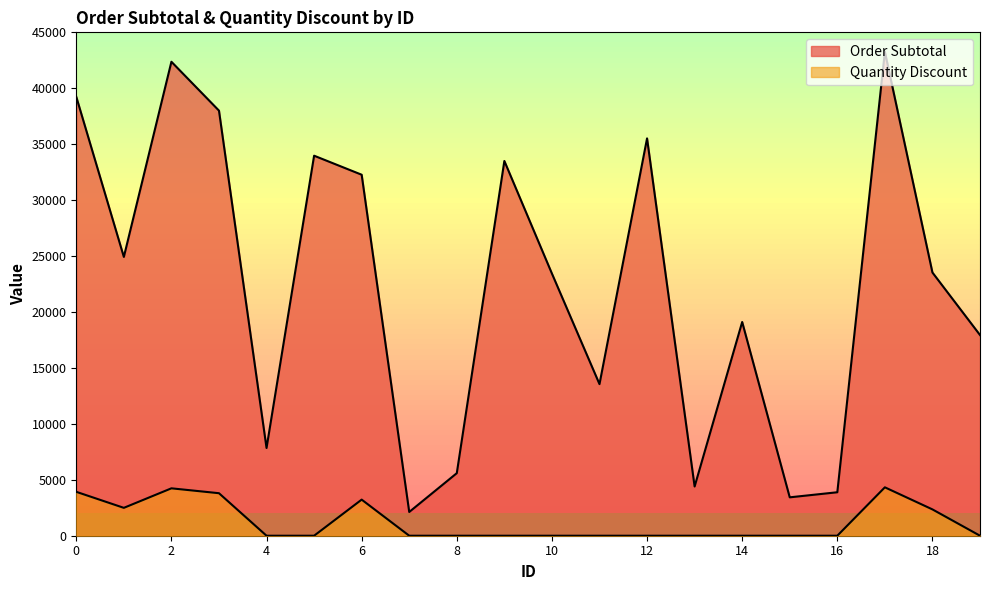

At which category does the chart reach its minimum across all series?

4